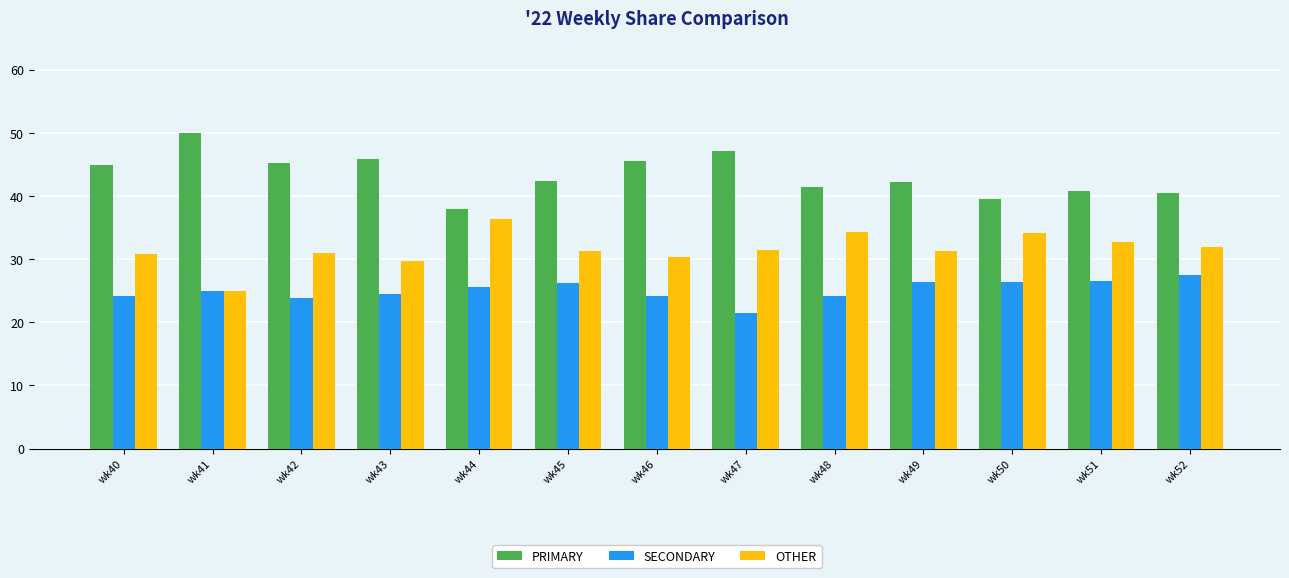

How many data points does each series have?

13